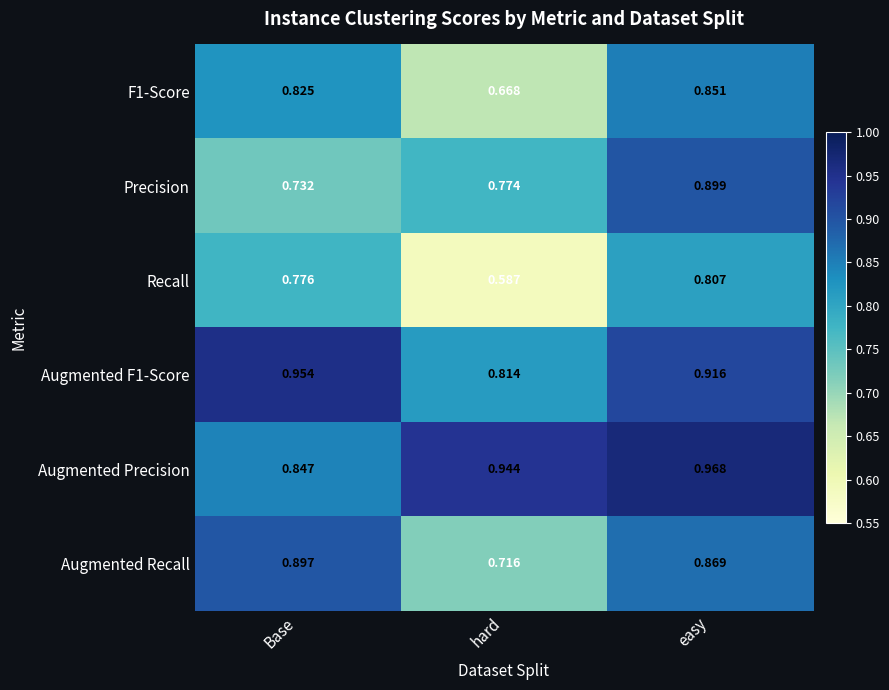

Rank the categories by Recall value from highest to lowest.

easy, Base, hard